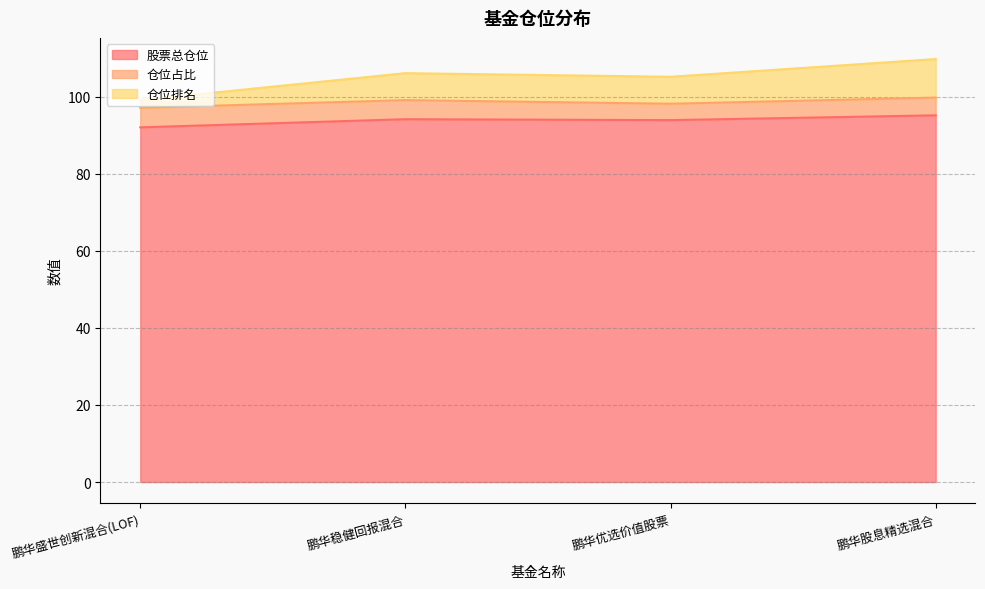

True or false: 股票总仓位 has more than 2 interior local peaks.

False